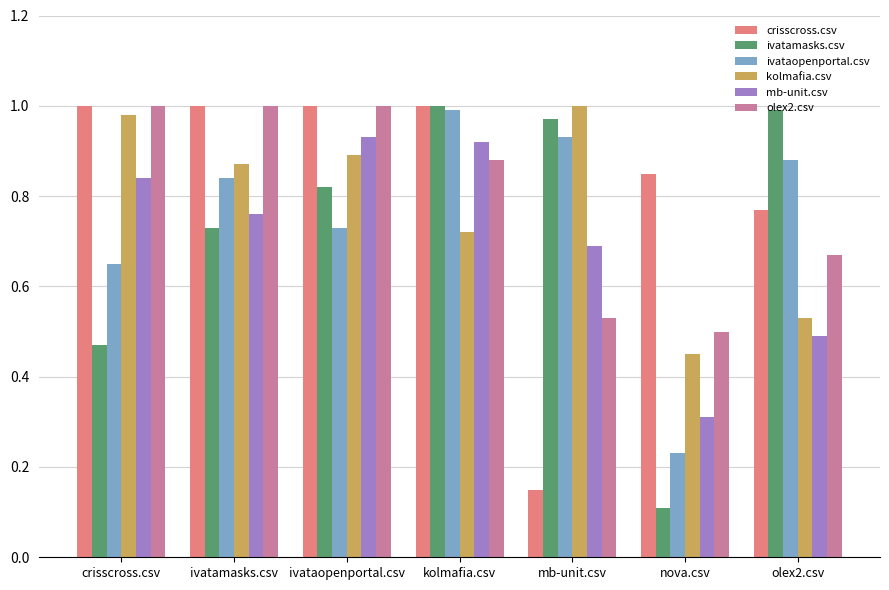

How many bars are there in each group?

6